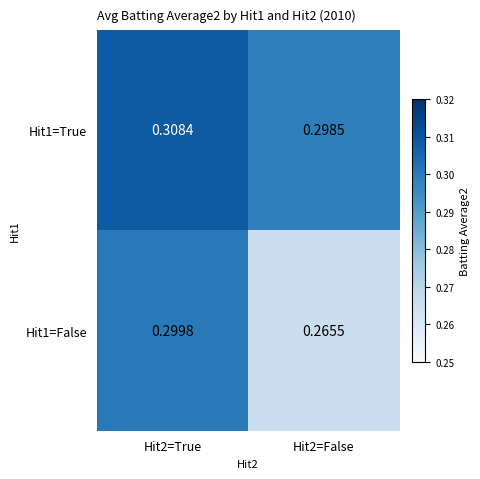

Is the value of Hit1=True at Hit2=True greater than the value of Hit1=False at Hit2=False?

Yes